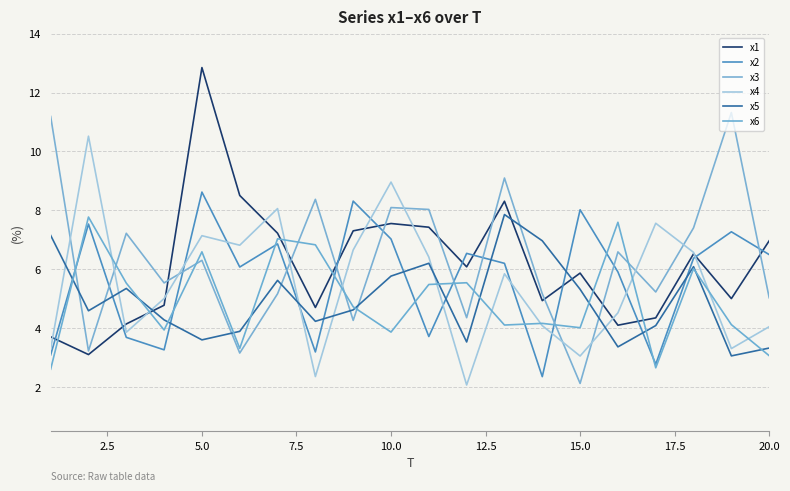

True or false: x6 has more than 0 points higher than both neighbors.

True